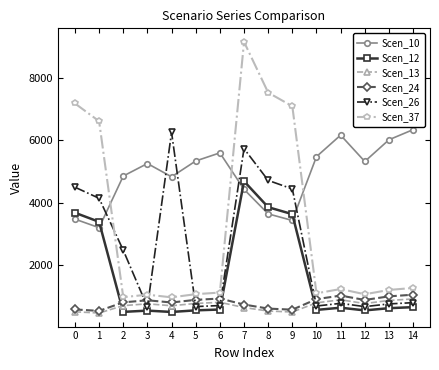

What is the maximum value for Scen_37?

9161.7